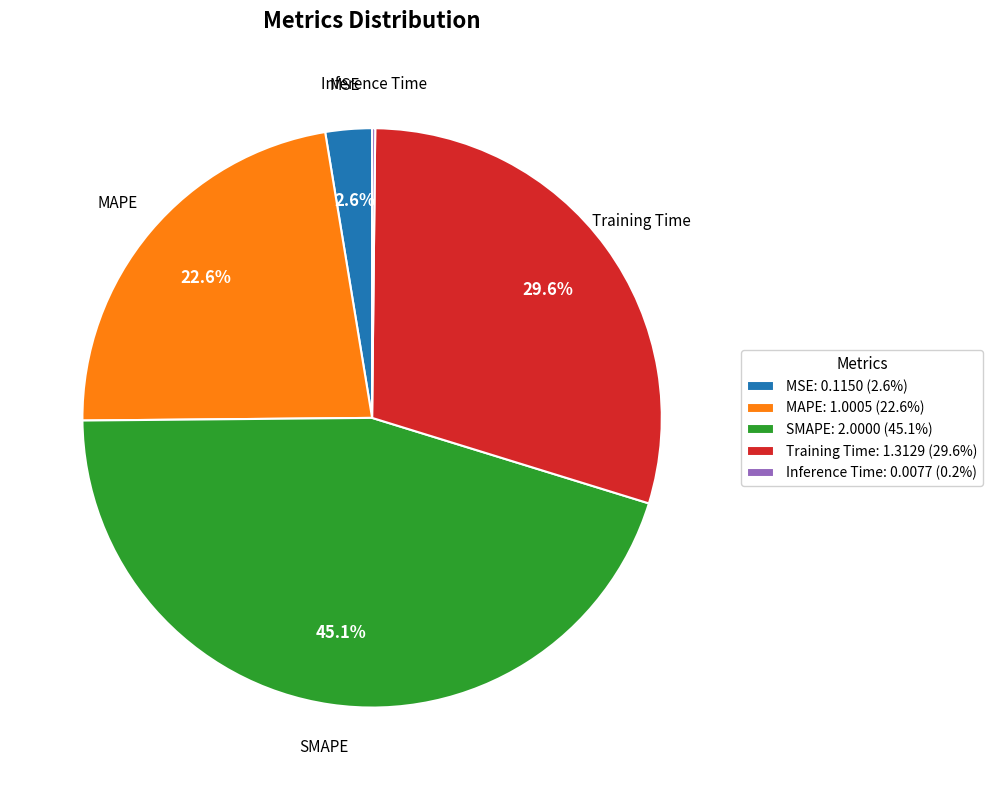

To the nearest percent, what percentage of the pie is MSE?

3%